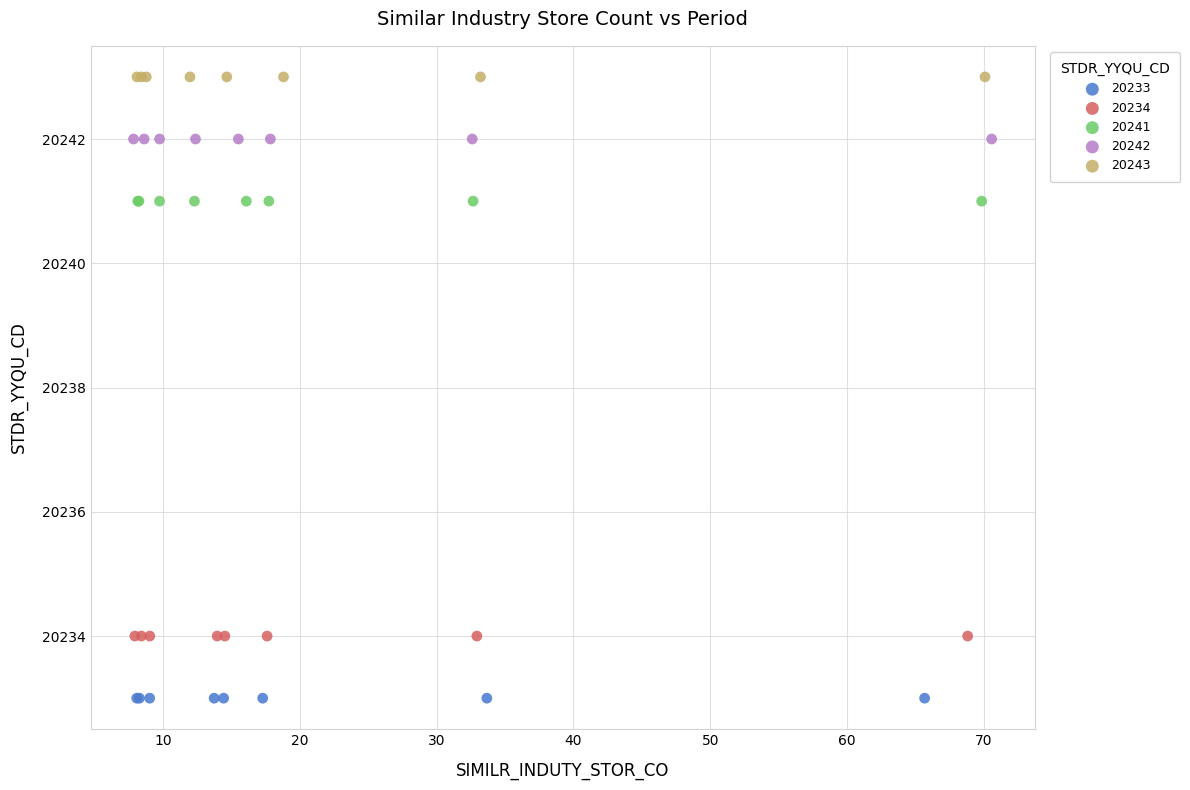

Which series reaches the minimum Y coordinate?

20233